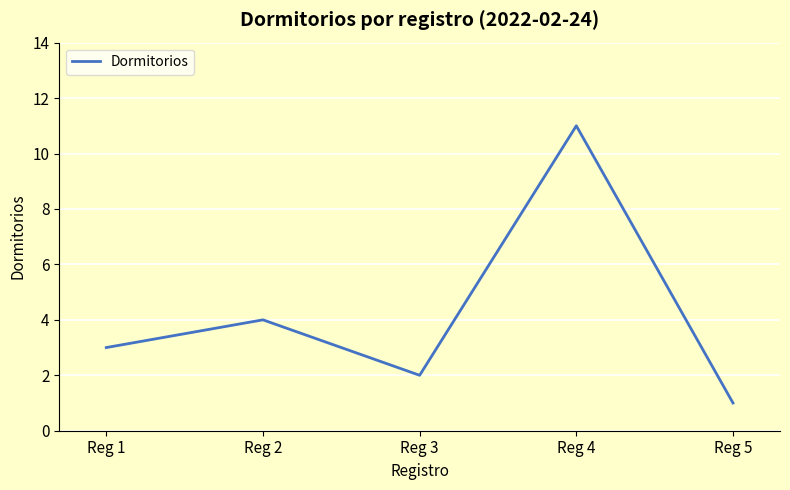

Between Reg 4 and Reg 3, which is larger?

Reg 4